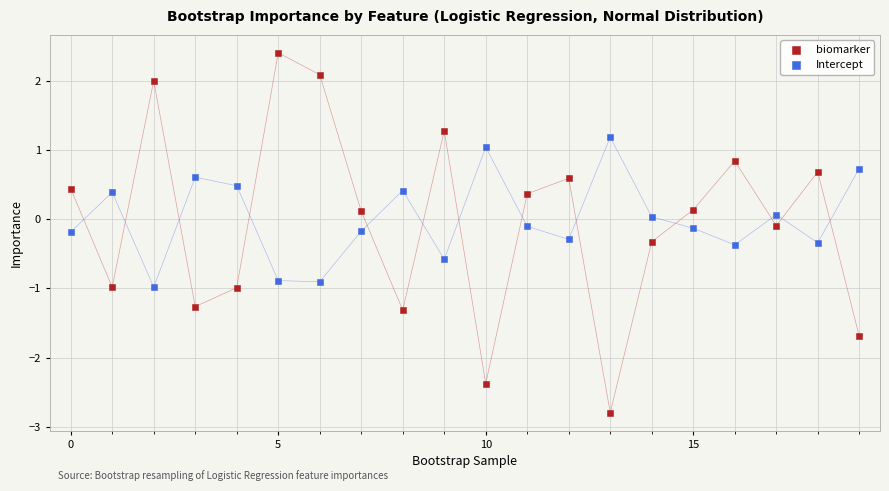

Which series has the widest spread of Y values?

biomarker